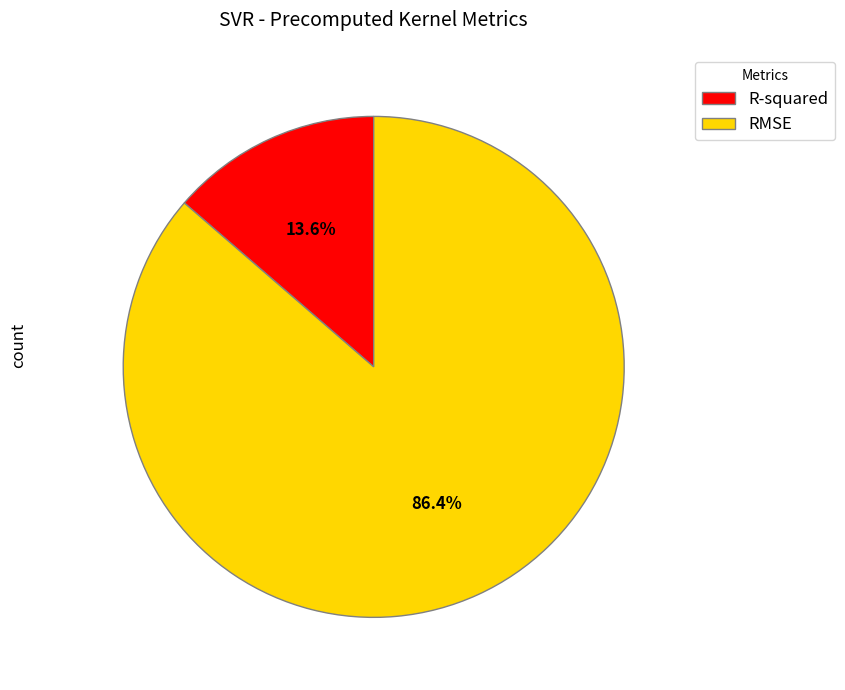

Which has a higher value, RMSE or R-squared?

RMSE